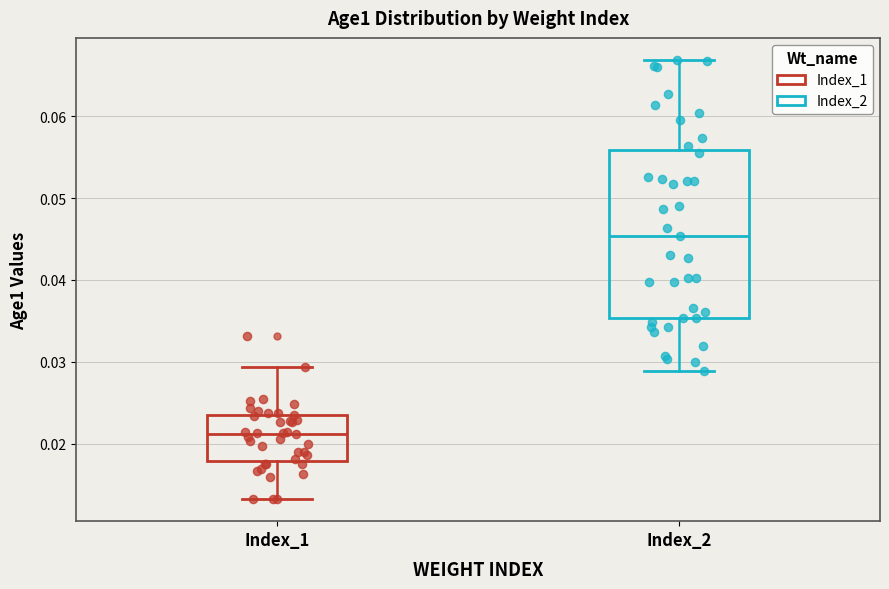

Which box is the tallest, from its lower edge to its upper edge?

Index_2